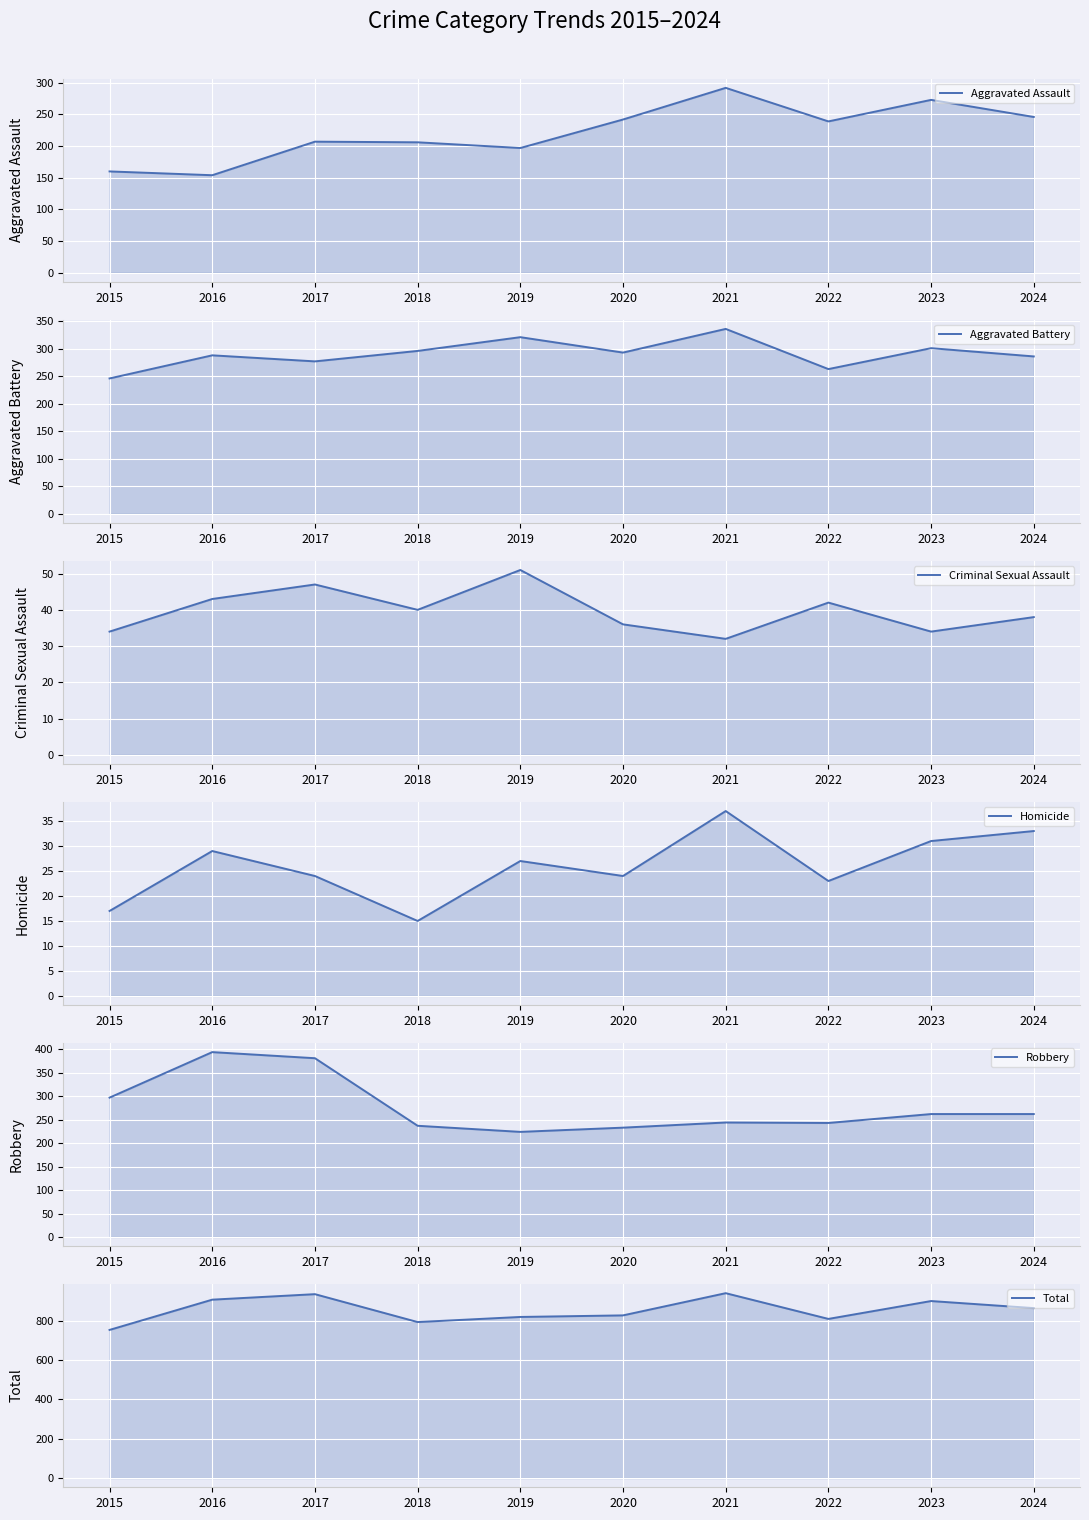

What is the approximate value of Total at 2019, to the nearest 50?

800